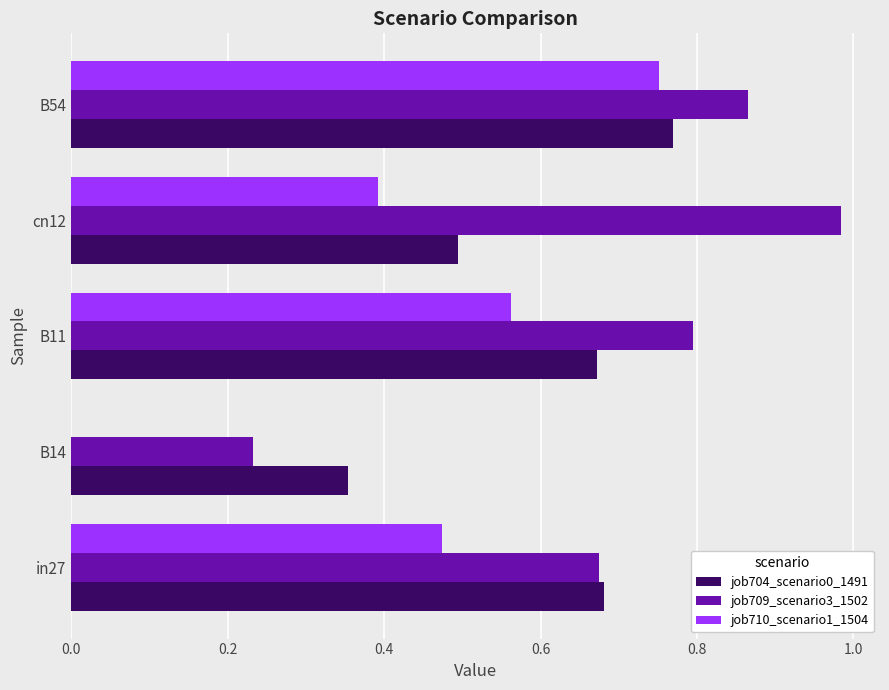

Which label corresponds to the largest value in the chart?

cn12